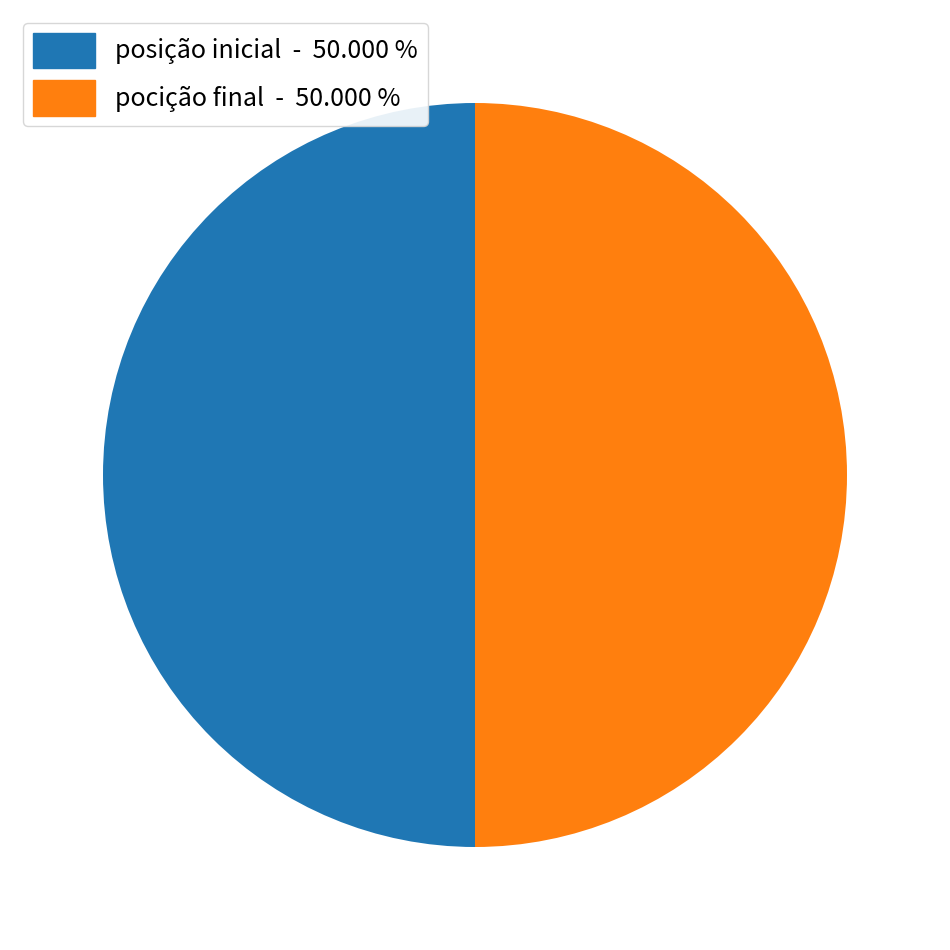

Is there any slice that represents more than half of the pie?

No